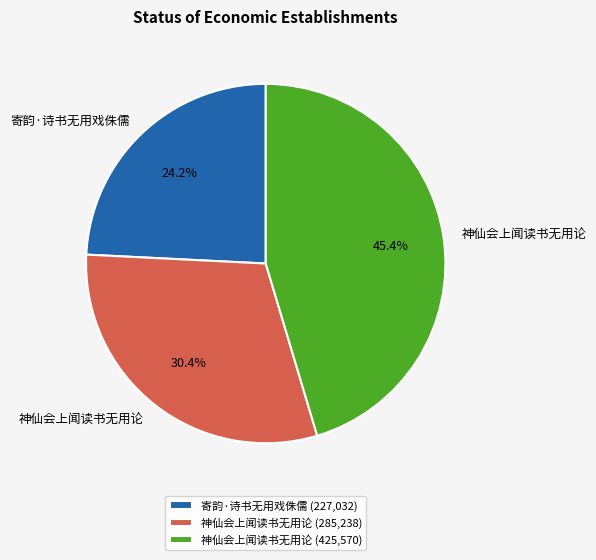

Which slice is the largest?

神仙会上闻读书无用论 (425,570)